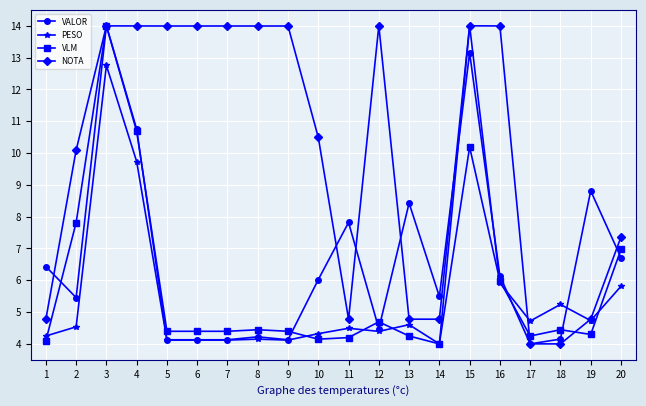

Where do NOTA and VALOR first cross each other?

1 and 2